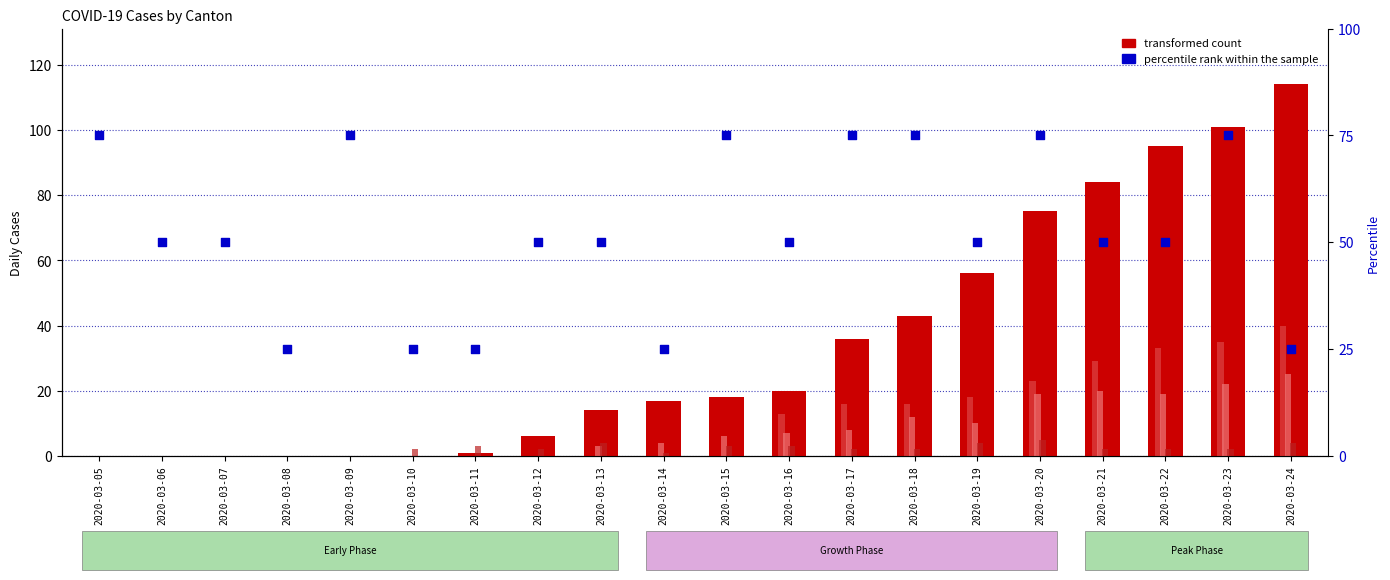

At which category is the sum across all series the highest?

2020-03-23